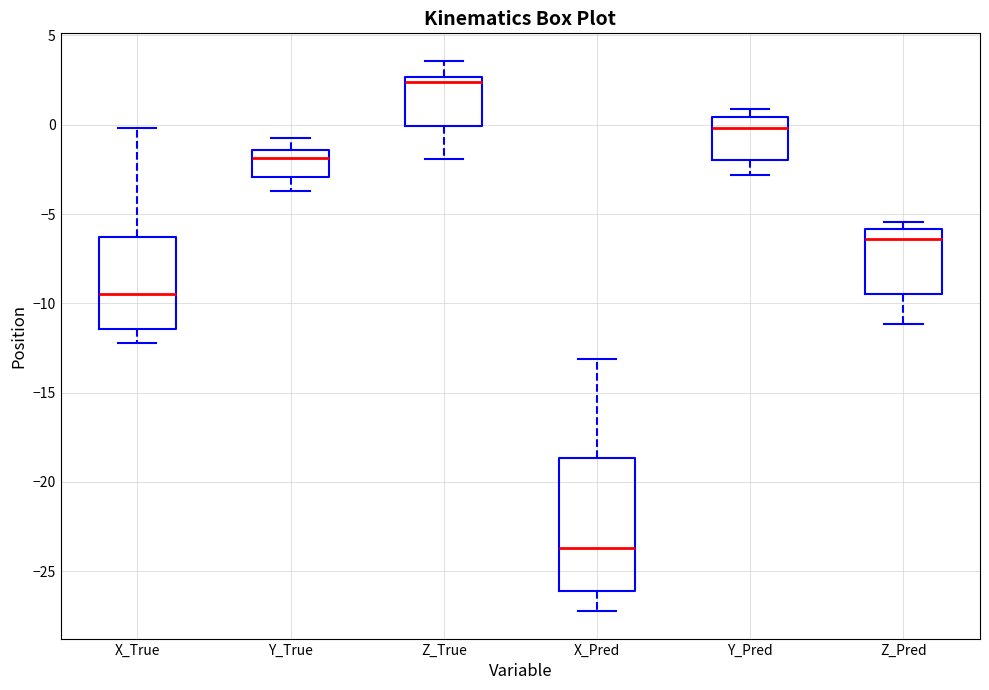

Which box is the tallest, from its lower edge to its upper edge?

X_Pred